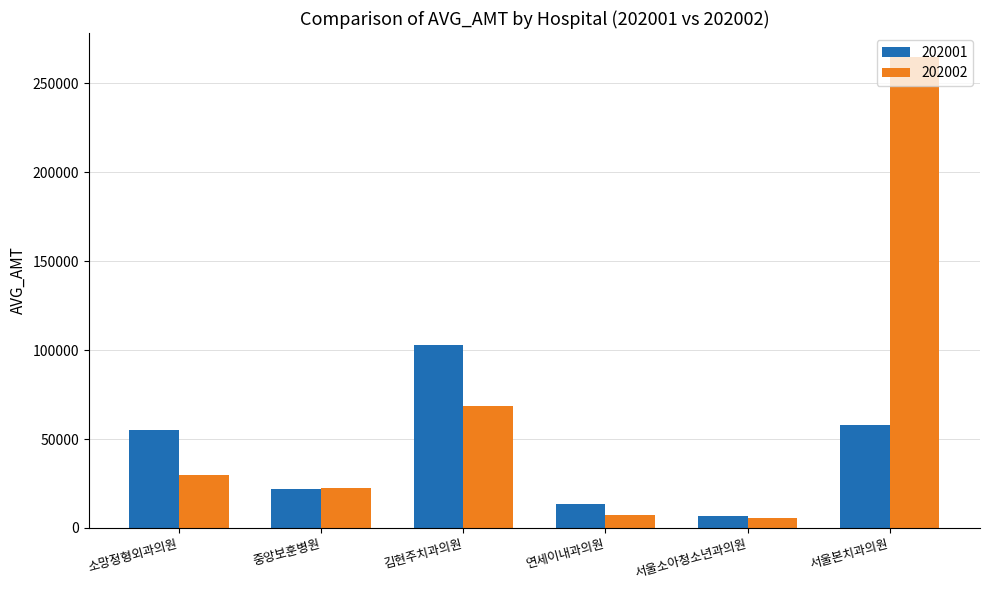

At which label does 202001 reach its peak?

김현주치과의원